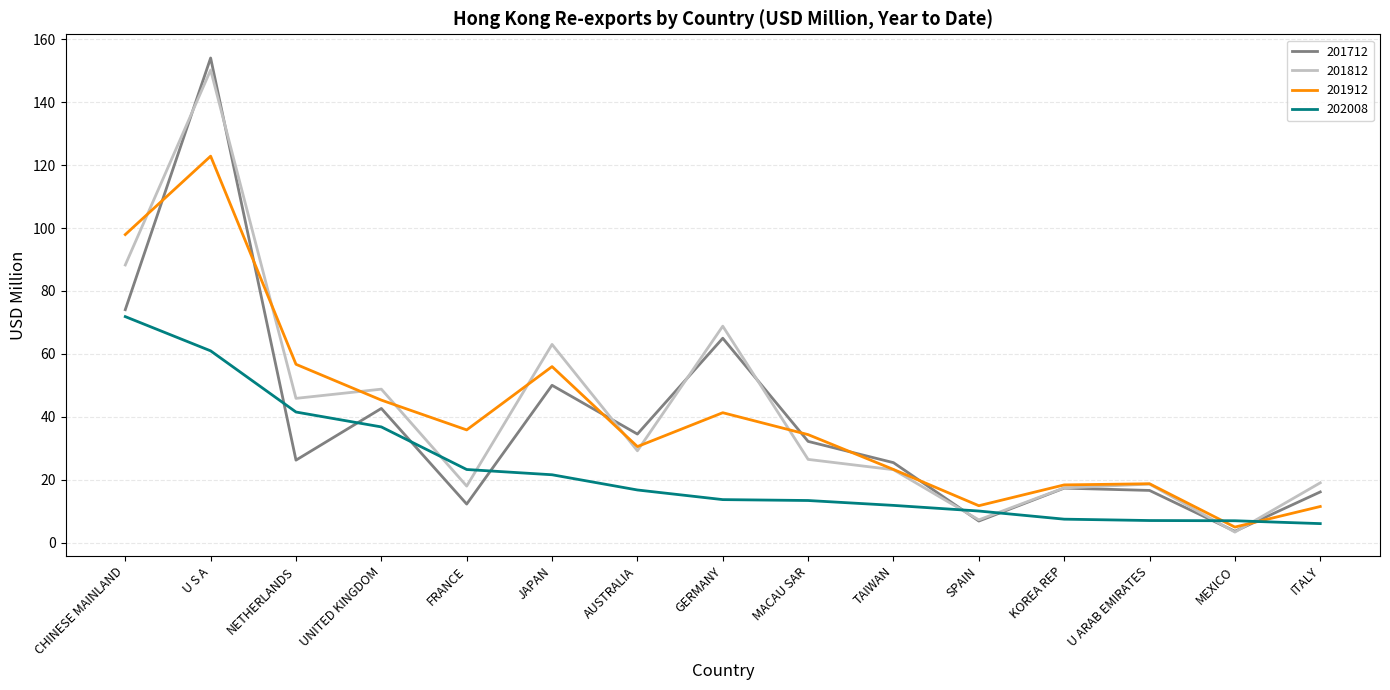

At which category is the sum across all series the highest?

U S A